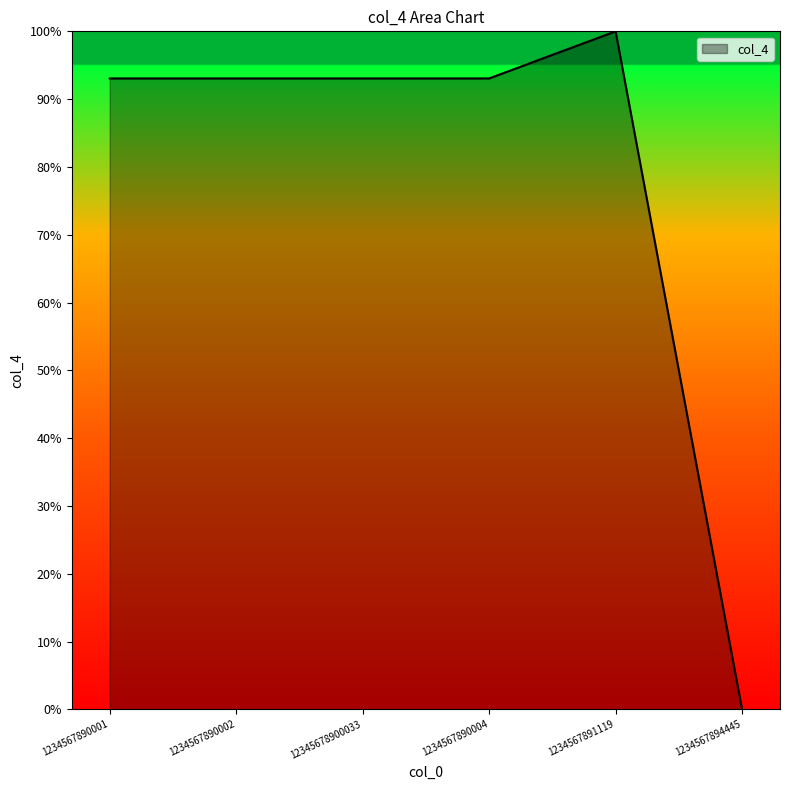

True or false: there are more than 0 points higher than both neighbors.

True